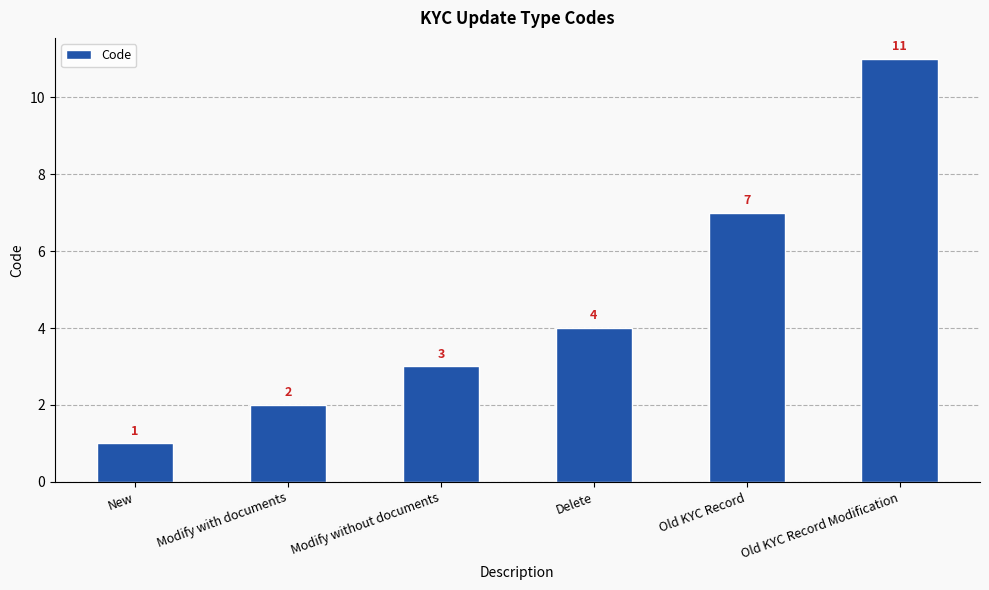

List the labels in order of value, smallest first.

New, Modify with documents, Modify without documents, Delete, Old KYC Record, Old KYC Record Modification